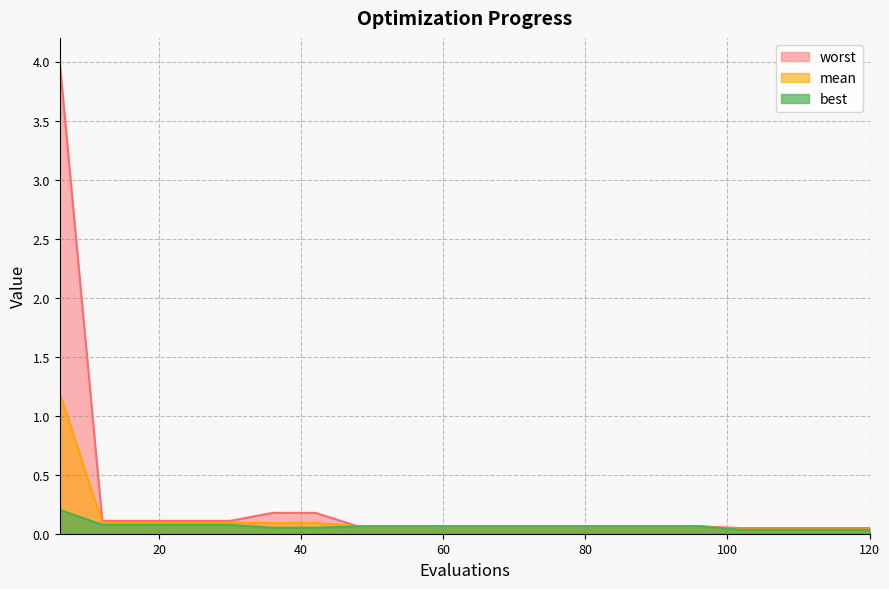

List the series in order of their peak value, highest first.

worst, mean, best